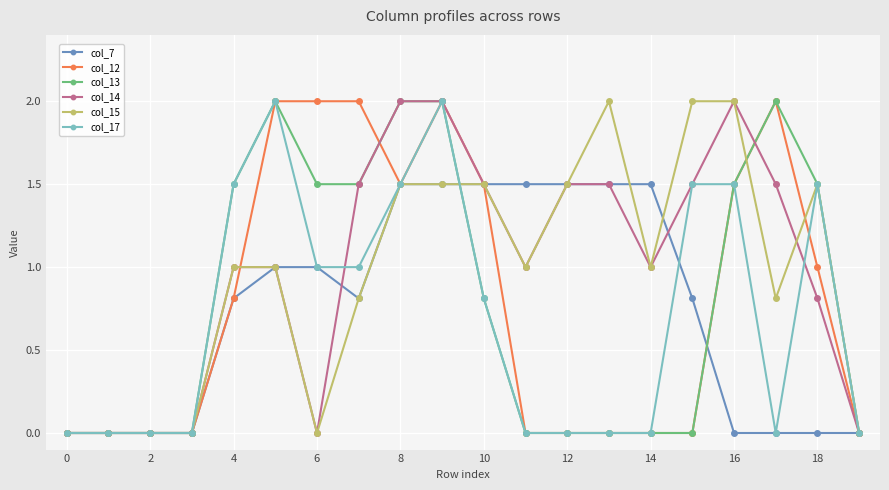

True or false: col_14 has more than 0 points higher than both neighbors.

True